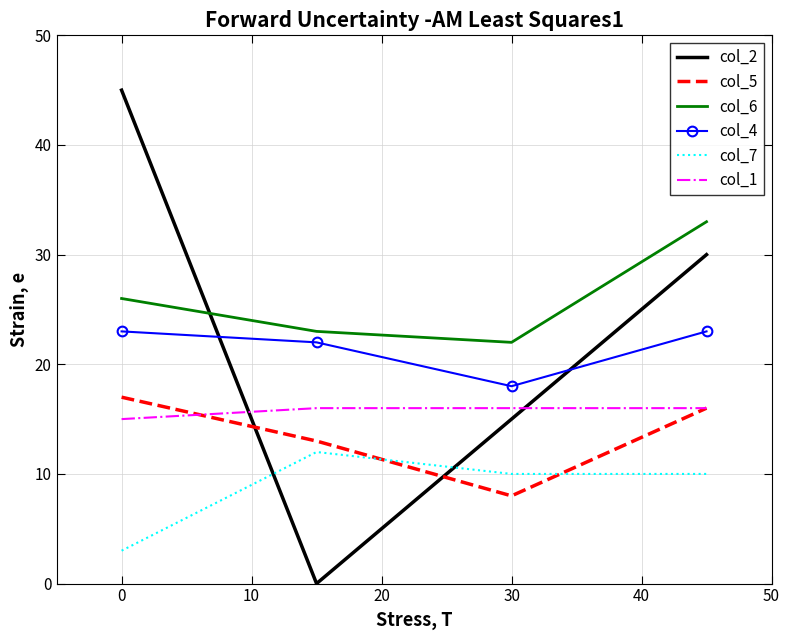

Which series has the widest spread of values?

col_2